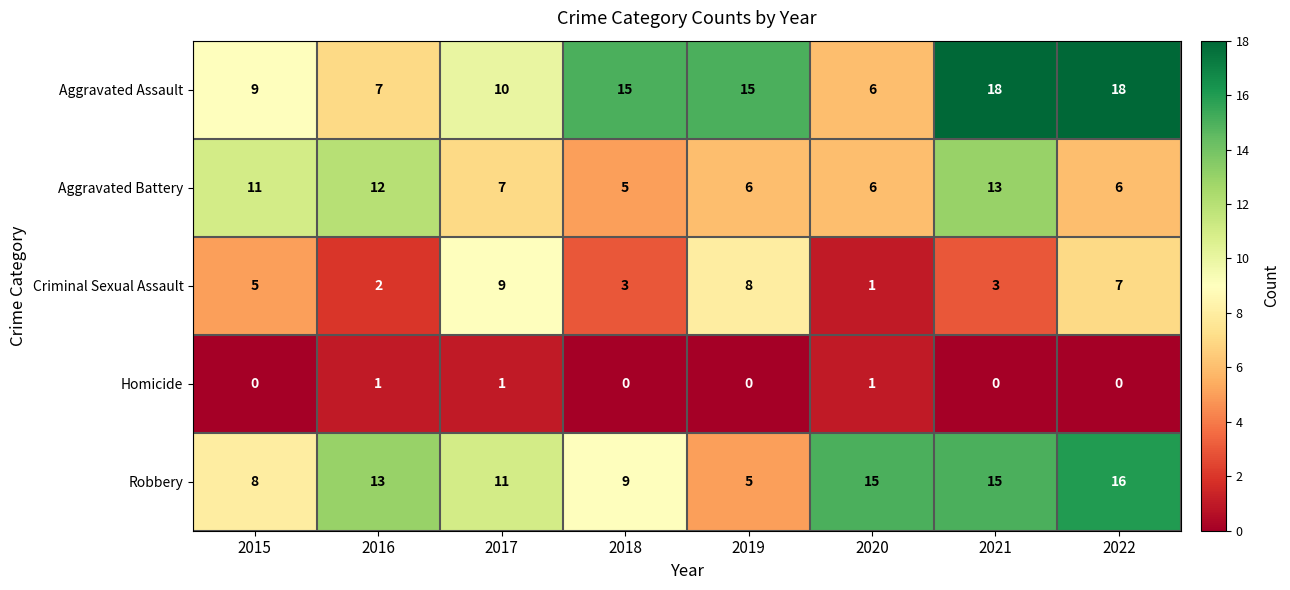

What is the total value across all series at 2018?

32